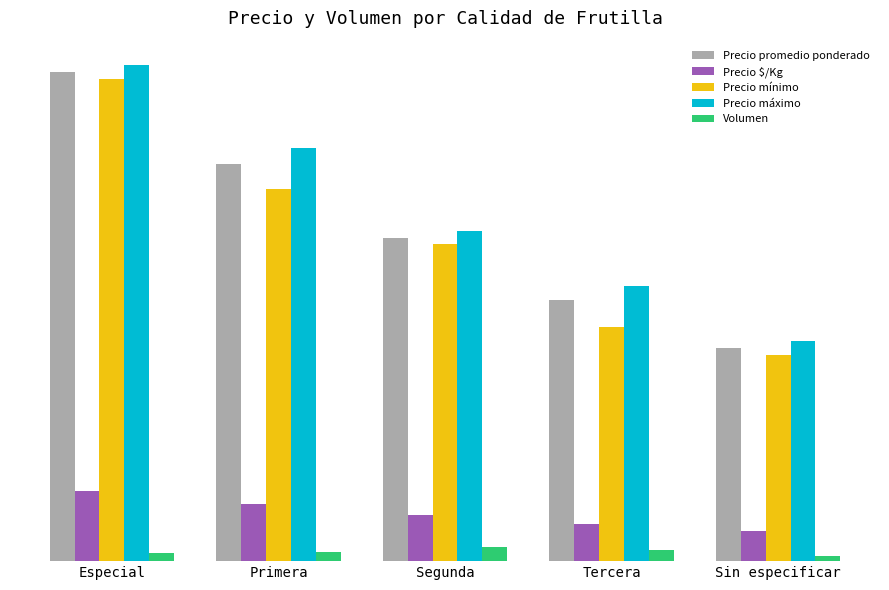

What are all the series names shown in the legend?

Precio promedio ponderado, Precio $/Kg, Precio mínimo, Precio máximo, Volumen